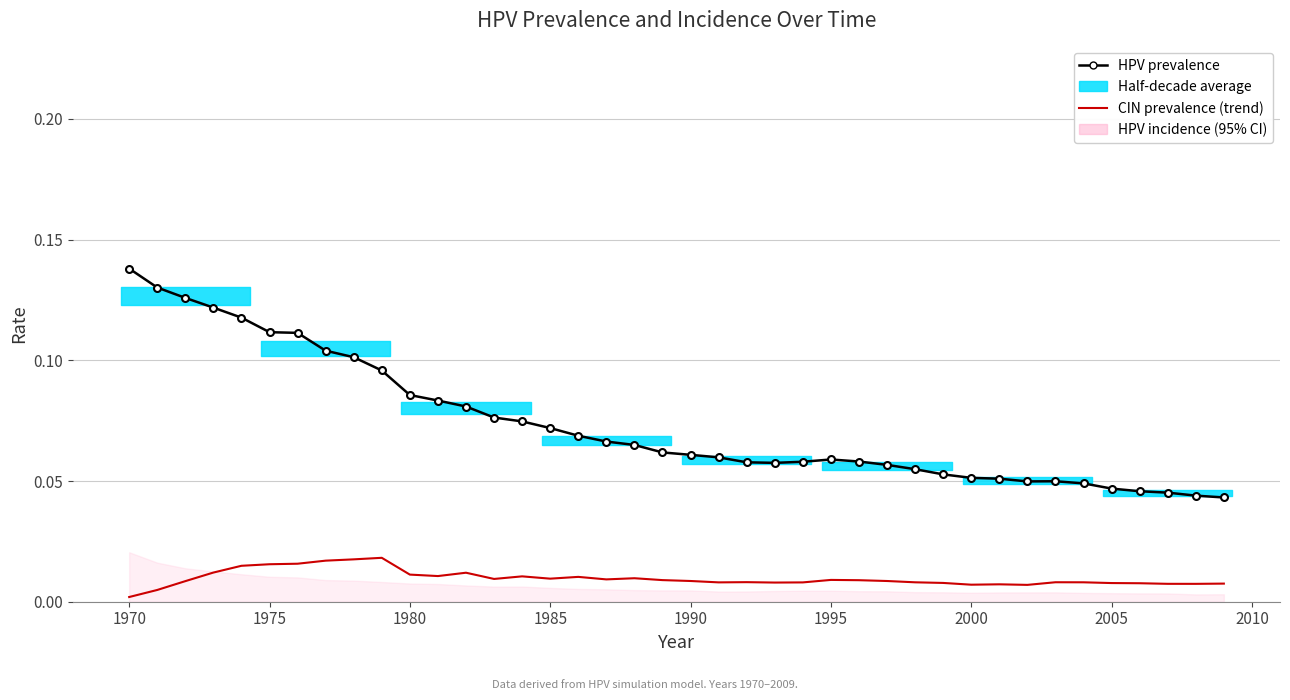

True or false: HPV prevalence and CIN prevalence (trend) cross at least once.

False